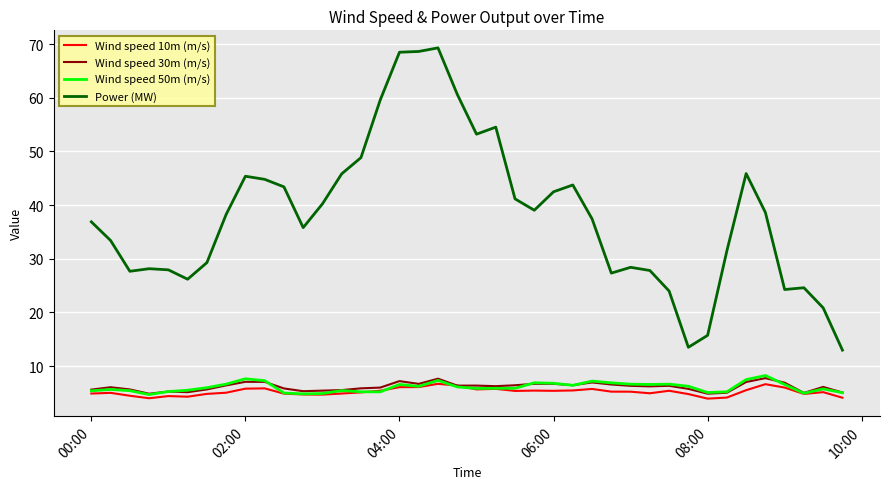

Which series has the largest total across all categories?

Power (MW)